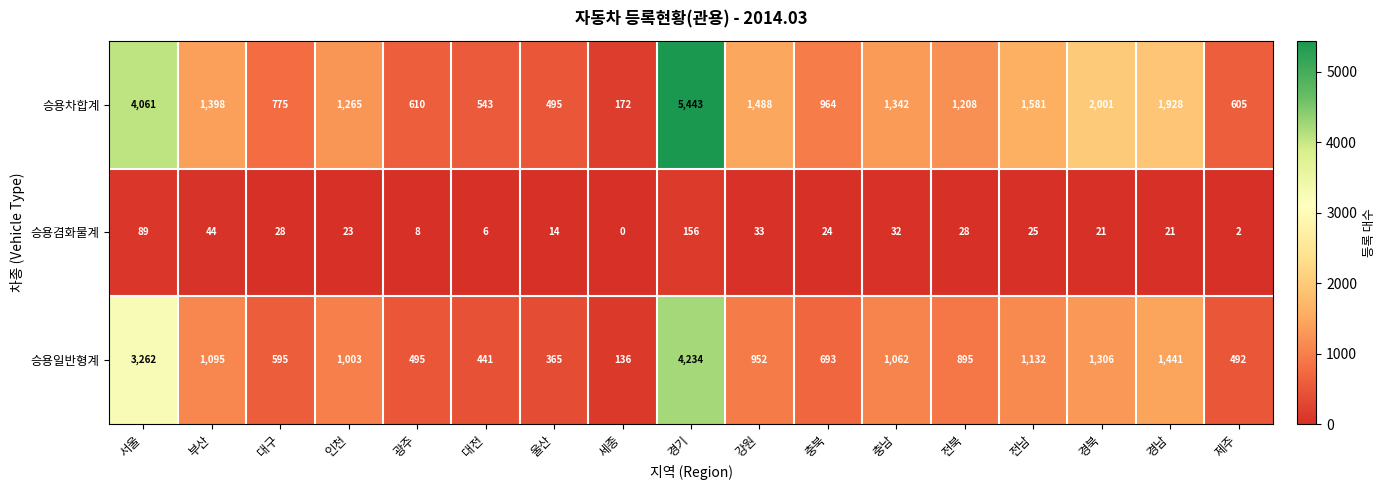

The value of 승용겸화물계 at 경기 is 46. True or false?

False